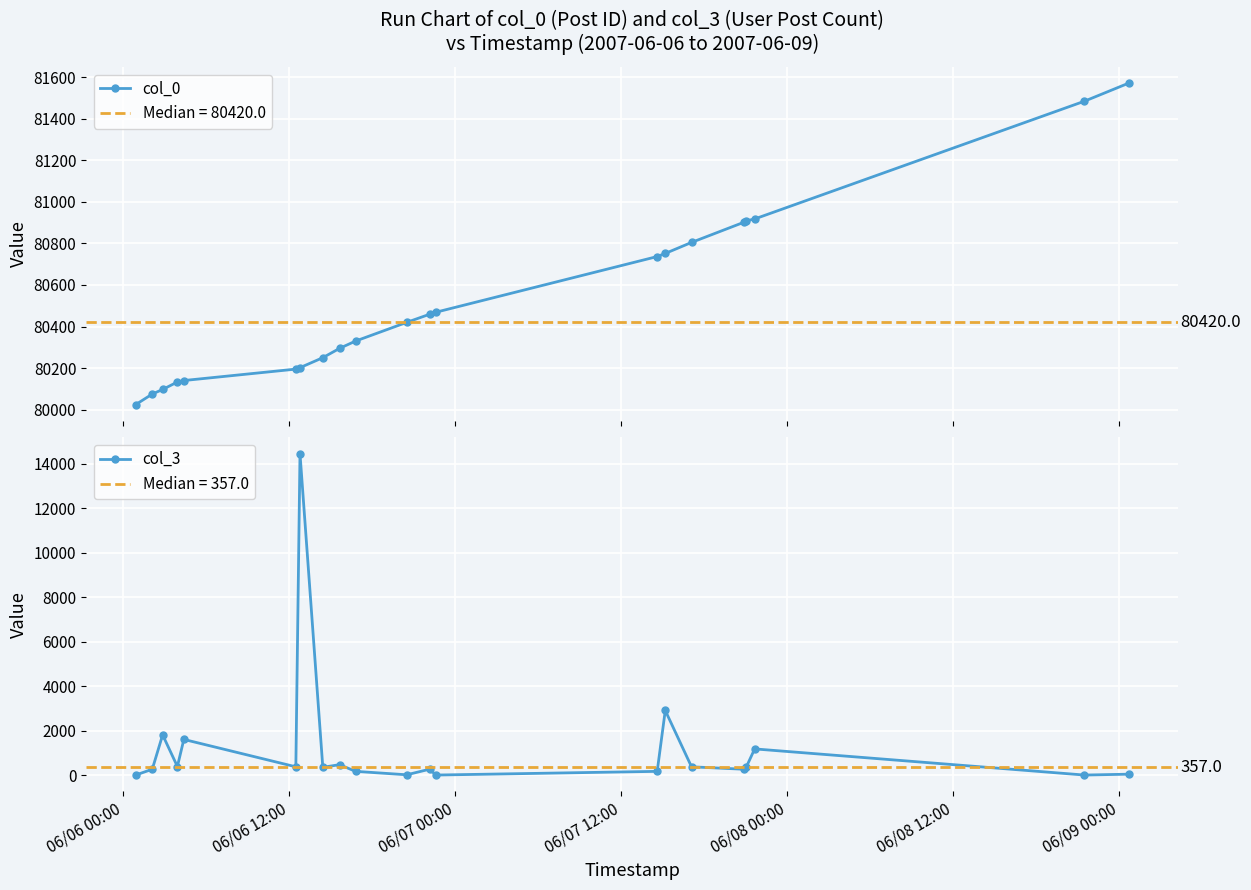

What is the value of the col_0 point at the 9th from the left?

80295